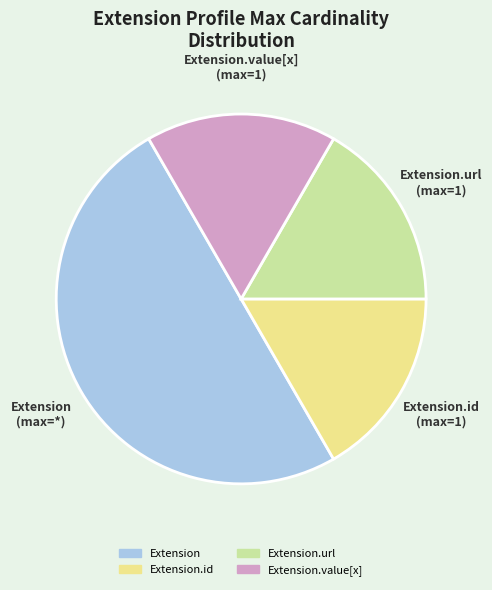

Which slice is the largest?

Extension (max=*)